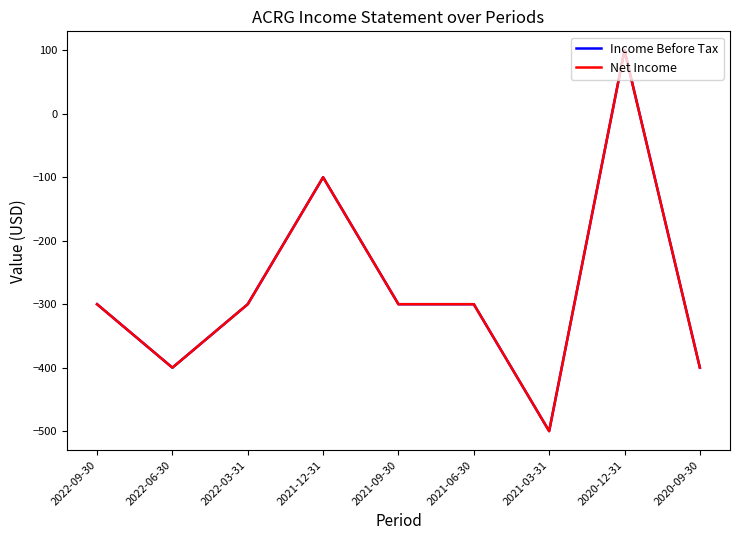

Reading left to right, list all the values displayed in this chart.

Income Before Tax: -300	-400	-300	-100	-300	-300	-500	100	-400
Net Income: -300	-400	-300	-100	-300	-300	-500	100	-400